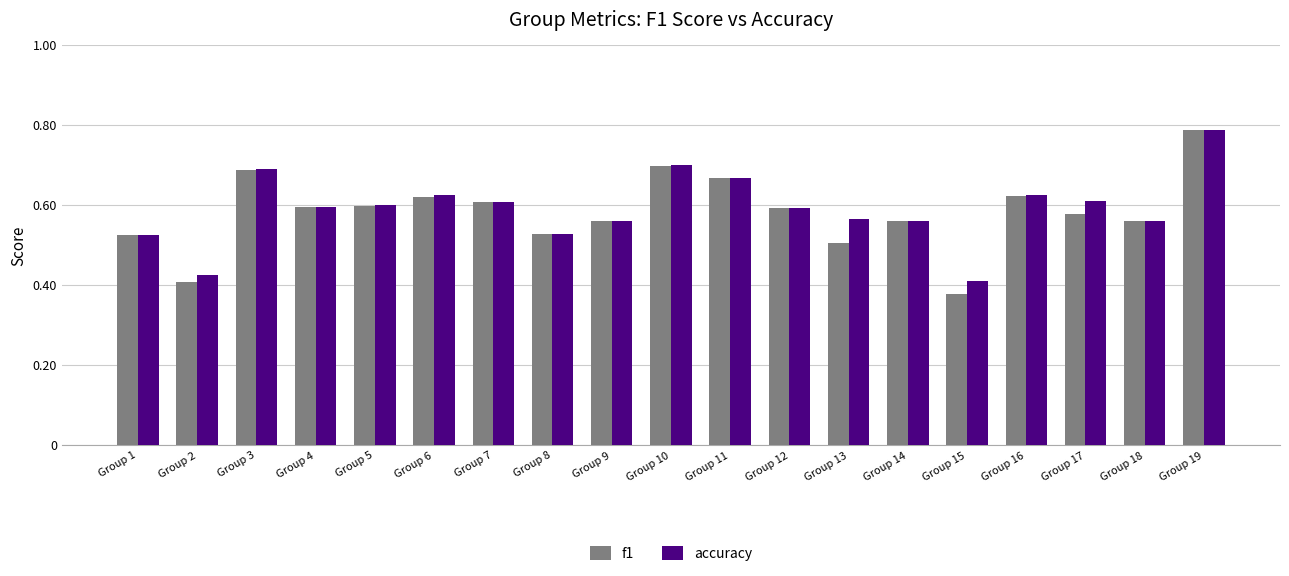

List the series in order of their overall mean, lowest first.

f1, accuracy